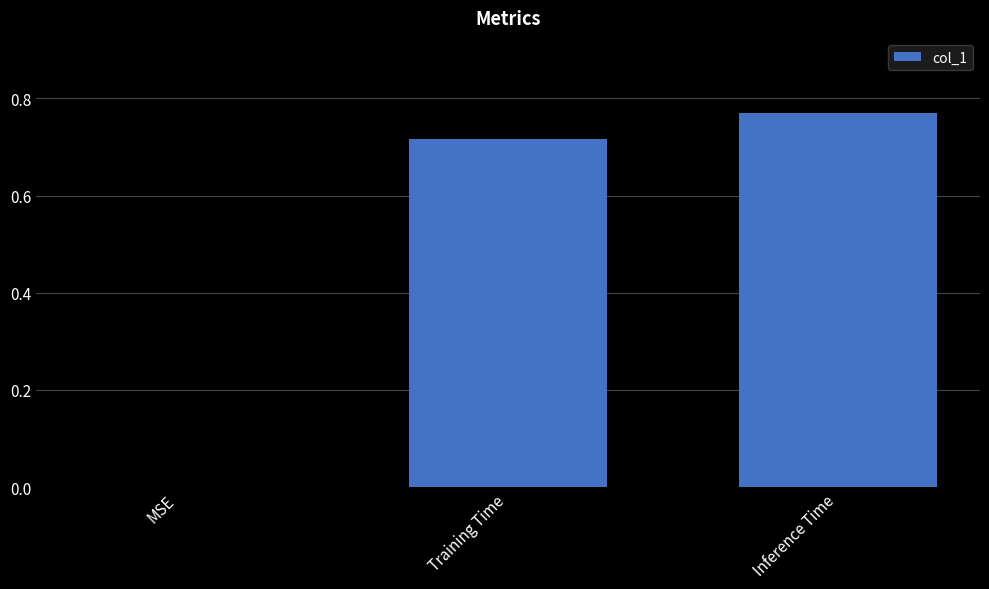

At which label is the value closest to 0?

MSE